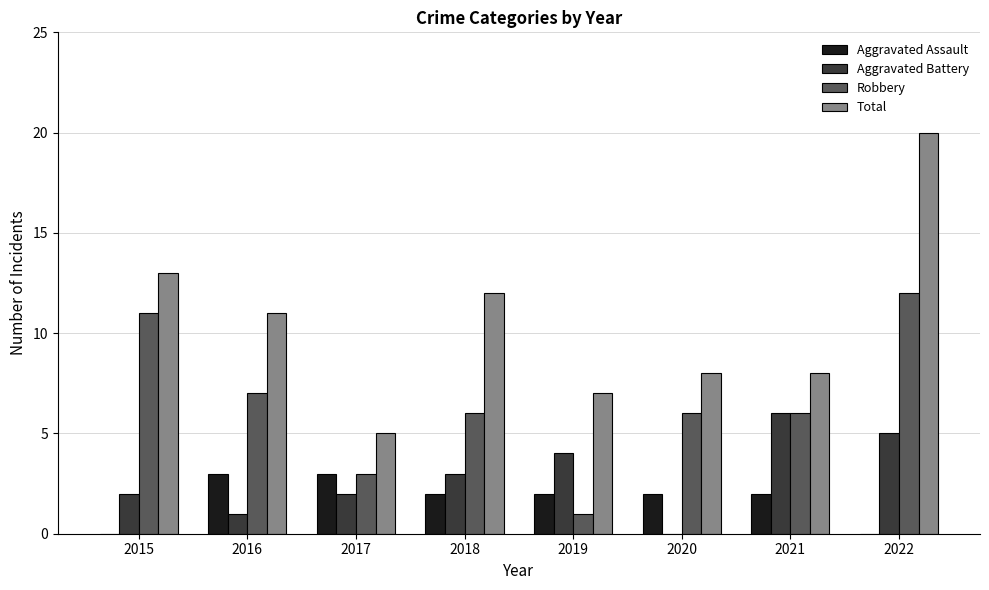

How many distinct data groups are displayed?

4